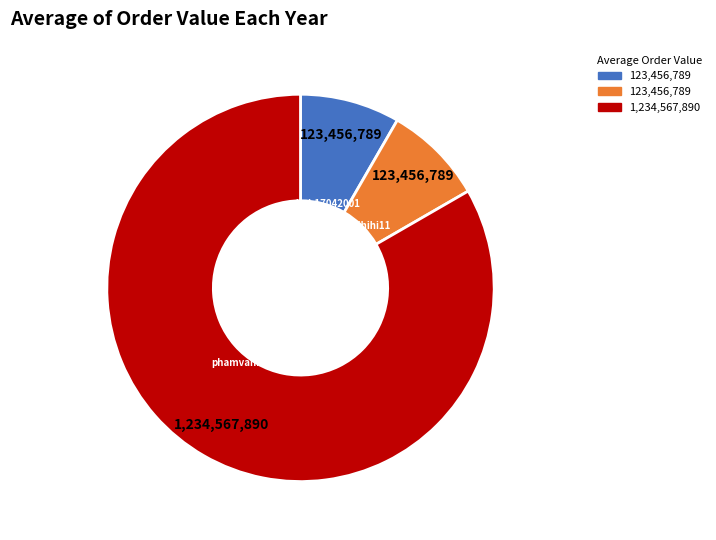

Is there any slice that represents more than half of the pie?

Yes